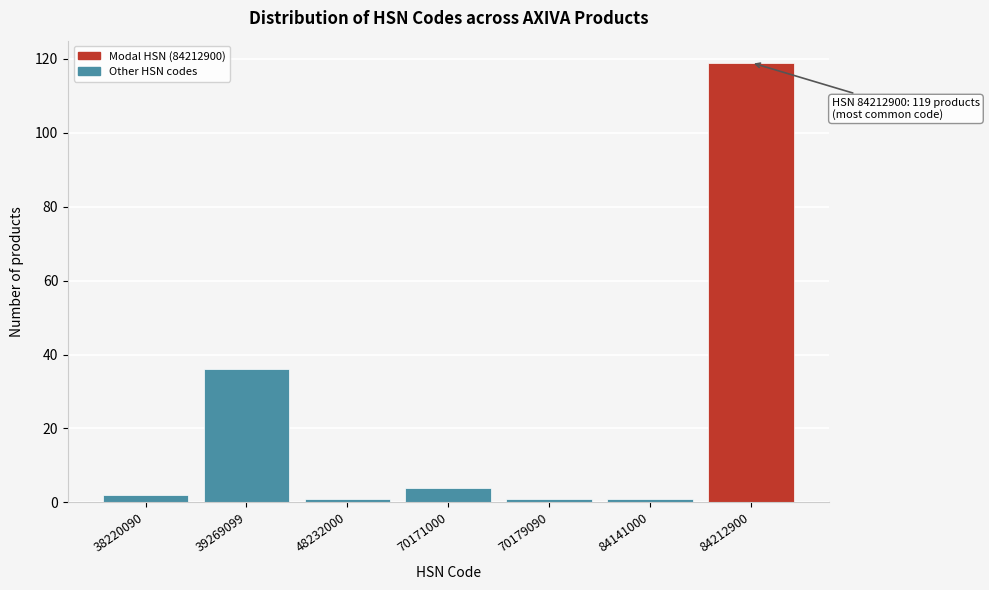

Reading left to right, list all the values displayed in this chart.

2	36	1	4	1	1	119